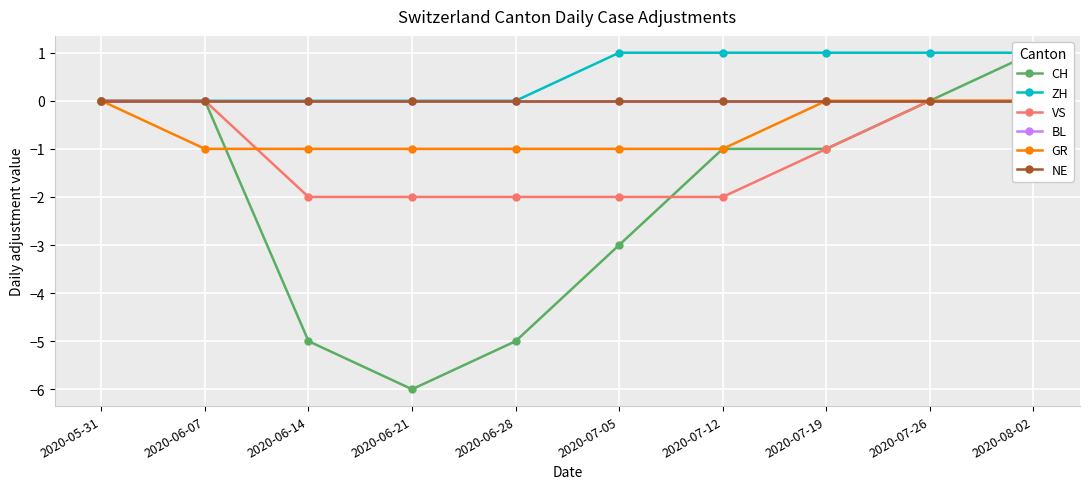

What is the smallest value displayed?

-6